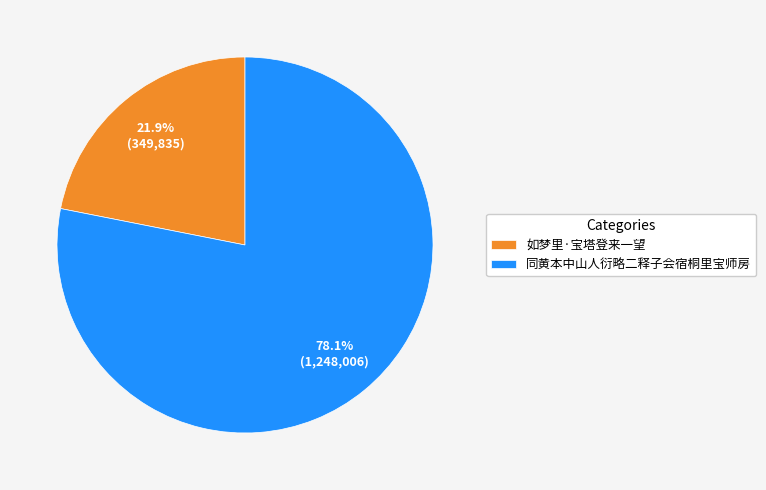

Approximately how many times larger is the value at 同黄本中山人衍略二释子会宿桐里宝师房 compared to 如梦里·宝塔登来一望?

3.6